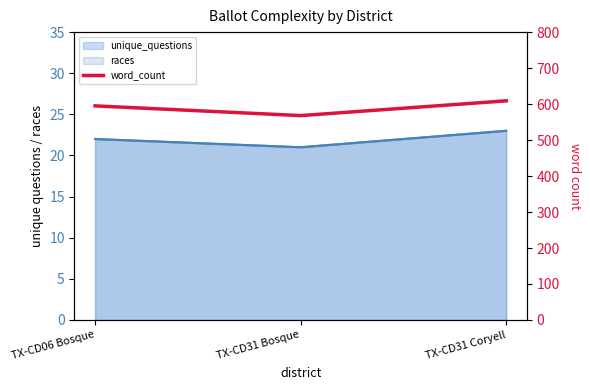

What is the average value?

591